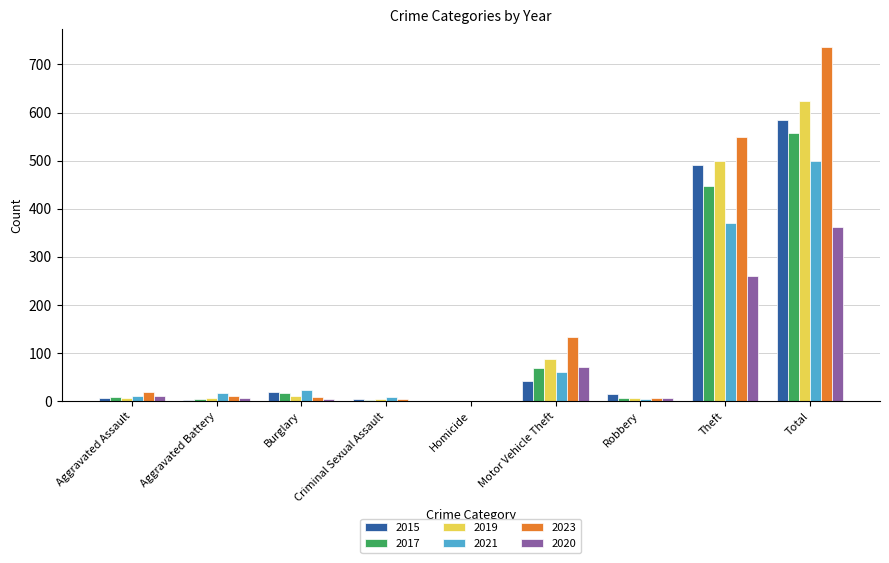

Which series has the largest total across all categories?

2023